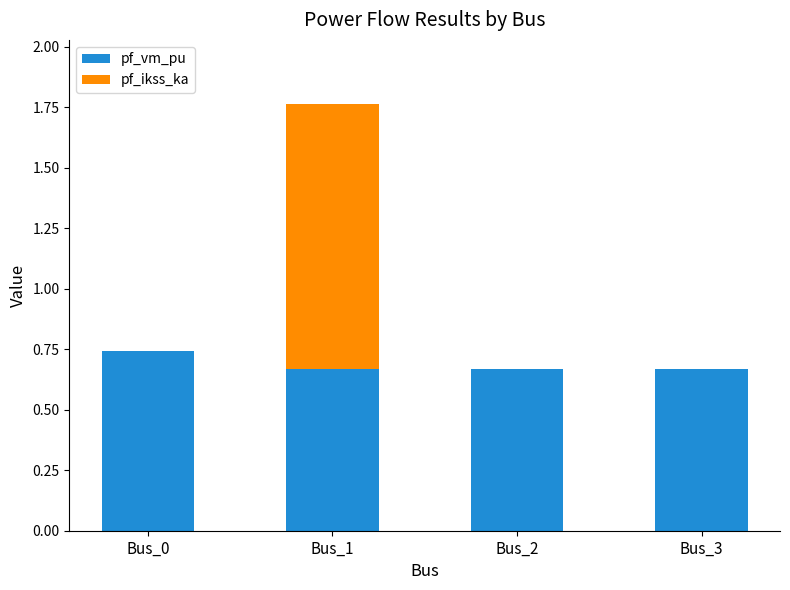

True or false: pf_vm_pu has a value of 0.9 at Bus_1.

False